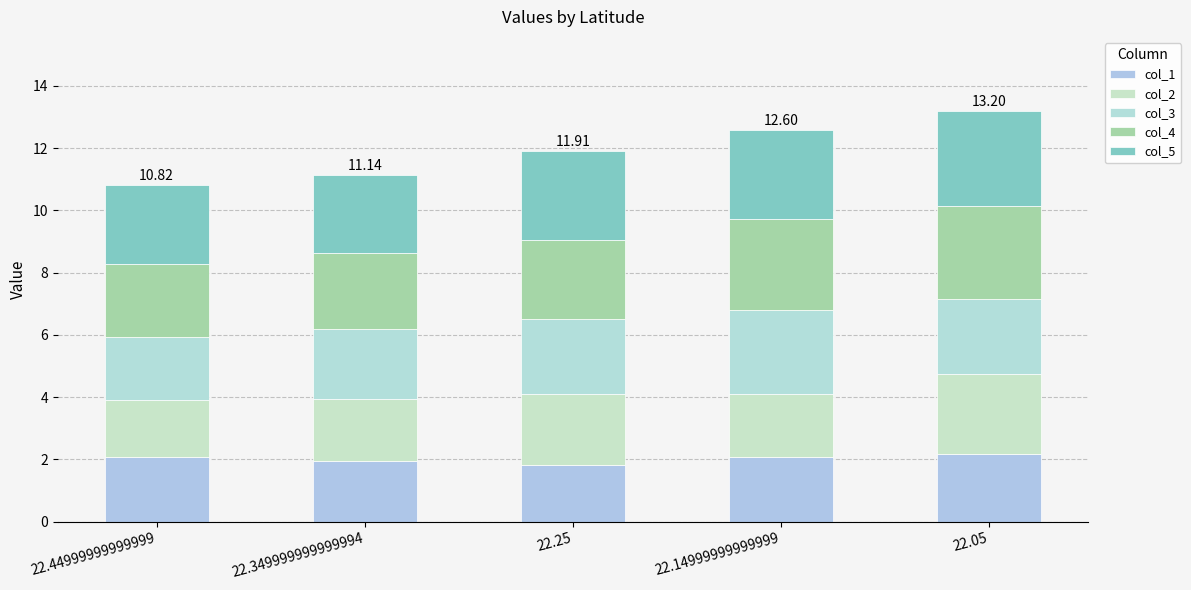

Is it true that col_2 equals 1.8 at 22.44999999999999?

True